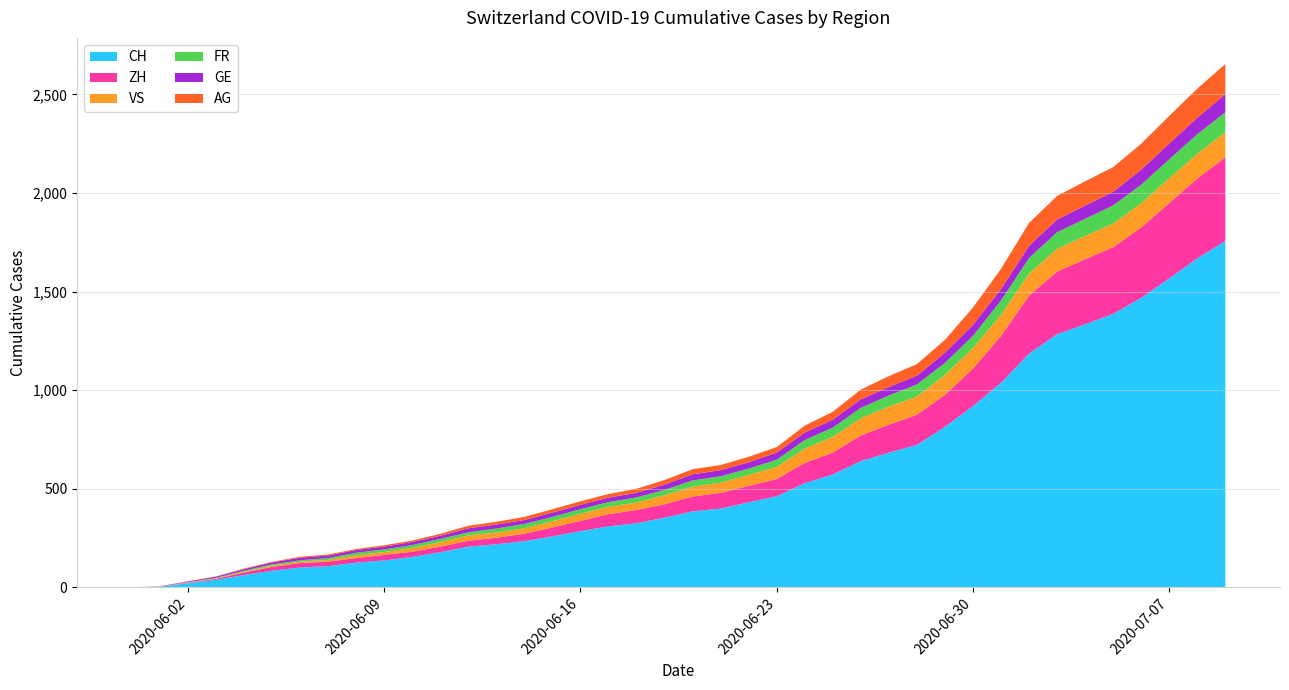

Reading left to right, extract all data points from this chart.

CH: 2020-05-31=0	2020-06-01=3	2020-06-02=20	2020-06-03=38	2020-06-04=62	2020-06-05=84	2020-06-06=100	2020-06-07=107	2020-06-08=125	2020-06-09=136	2020-06-10=154	2020-06-11=178	2020-06-12=206	2020-06-13=218	2020-06-14=234	2020-06-15=258	2020-06-16=285	2020-06-17=309	2020-06-18=325	2020-06-19=353	2020-06-20=385	2020-06-21=399	2020-06-22=431	2020-06-23=462	2020-06-24=528	2020-06-25=572	2020-06-26=640	2020-06-27=683	2020-06-28=722	2020-06-29=814	2020-06-30=919	2020-07-01=1037	2020-07-02=1185	2020-07-03=1284	2020-07-04=1334	2020-07-05=1387	2020-07-06=1468	2020-07-07=1567	2020-07-08=1668	2020-07-09=1757
ZH: 2020-05-31=0	2020-06-01=0	2020-06-02=2	2020-06-03=5	2020-06-04=13	2020-06-05=19	2020-06-06=23	2020-06-07=23	2020-06-08=23	2020-06-09=28	2020-06-10=26	2020-06-11=28	2020-06-12=30	2020-06-13=33	2020-06-14=38	2020-06-15=45	2020-06-16=52	2020-06-17=62	2020-06-18=67	2020-06-19=68	2020-06-20=75	2020-06-21=80	2020-06-22=83	2020-06-23=87	2020-06-24=103	2020-06-25=111	2020-06-26=130	2020-06-27=142	2020-06-28=153	2020-06-29=162	2020-06-30=190	2020-07-01=238	2020-07-02=294	2020-07-03=317	2020-07-04=330	2020-07-05=338	2020-07-06=357	2020-07-07=382	2020-07-08=405	2020-07-09=424
VS: 2020-05-31=0	2020-06-01=1	2020-06-02=2	2020-06-03=2	2020-06-04=4	2020-06-05=6	2020-06-06=7	2020-06-07=9	2020-06-08=14	2020-06-09=15	2020-06-10=19	2020-06-11=23	2020-06-12=27	2020-06-13=27	2020-06-14=27	2020-06-15=32	2020-06-16=36	2020-06-17=37	2020-06-18=38	2020-06-19=46	2020-06-20=50	2020-06-21=52	2020-06-22=56	2020-06-23=62	2020-06-24=72	2020-06-25=80	2020-06-26=88	2020-06-27=92	2020-06-28=93	2020-06-29=101	2020-06-30=105	2020-07-01=108	2020-07-02=112	2020-07-03=116	2020-07-04=118	2020-07-05=120	2020-07-06=123	2020-07-07=126	2020-07-08=126	2020-07-09=128
FR: 2020-05-31=0	2020-06-01=0	2020-06-02=2	2020-06-03=3	2020-06-04=5	2020-06-05=7	2020-06-06=7	2020-06-07=9	2020-06-08=13	2020-06-09=13	2020-06-10=15	2020-06-11=16	2020-06-12=16	2020-06-13=20	2020-06-14=22	2020-06-15=22	2020-06-16=23	2020-06-17=24	2020-06-18=26	2020-06-19=27	2020-06-20=32	2020-06-21=32	2020-06-22=32	2020-06-23=36	2020-06-24=44	2020-06-25=47	2020-06-26=52	2020-06-27=56	2020-06-28=61	2020-06-29=61	2020-06-30=61	2020-07-01=72	2020-07-02=79	2020-07-03=84	2020-07-04=87	2020-07-05=92	2020-07-06=94	2020-07-07=96	2020-07-08=99	2020-07-09=100
GE: 2020-05-31=0	2020-06-01=1	2020-06-02=4	2020-06-03=6	2020-06-04=8	2020-06-05=10	2020-06-06=13	2020-06-07=13	2020-06-08=14	2020-06-09=14	2020-06-10=16	2020-06-11=16	2020-06-12=20	2020-06-13=20	2020-06-14=20	2020-06-15=22	2020-06-16=22	2020-06-17=23	2020-06-18=23	2020-06-19=27	2020-06-20=31	2020-06-21=31	2020-06-22=32	2020-06-23=36	2020-06-24=38	2020-06-25=40	2020-06-26=43	2020-06-27=43	2020-06-28=44	2020-06-29=52	2020-06-30=56	2020-07-01=57	2020-07-02=62	2020-07-03=64	2020-07-04=67	2020-07-05=69	2020-07-06=76	2020-07-07=80	2020-07-08=84	2020-07-09=92
AG: 2020-05-31=0	2020-06-01=0	2020-06-02=0	2020-06-03=1	2020-06-04=3	2020-06-05=3	2020-06-06=5	2020-06-07=5	2020-06-08=5	2020-06-09=7	2020-06-10=7	2020-06-11=10	2020-06-12=13	2020-06-13=14	2020-06-14=16	2020-06-15=17	2020-06-16=18	2020-06-17=18	2020-06-18=21	2020-06-19=23	2020-06-20=26	2020-06-21=26	2020-06-22=28	2020-06-23=28	2020-06-24=35	2020-06-25=40	2020-06-26=50	2020-06-27=55	2020-06-28=59	2020-06-29=65	2020-06-30=88	2020-07-01=103	2020-07-02=116	2020-07-03=120	2020-07-04=123	2020-07-05=125	2020-07-06=132	2020-07-07=140	2020-07-08=147	2020-07-09=153